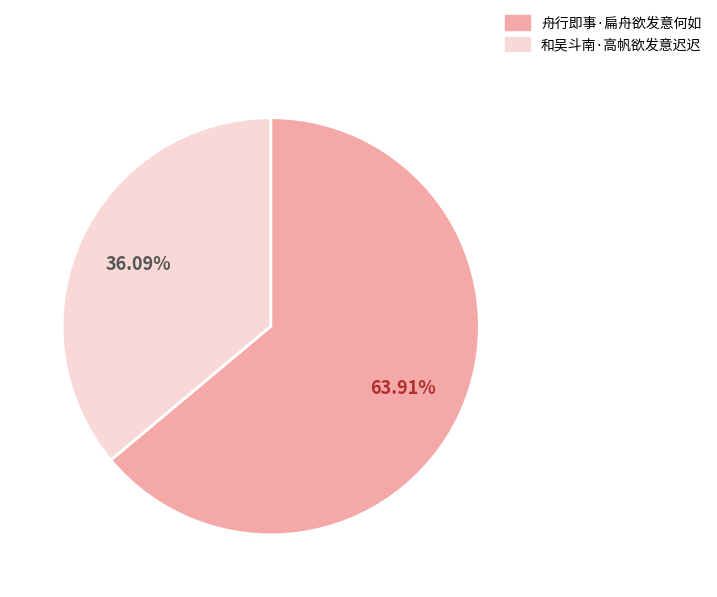

How many segments does this pie chart have?

2